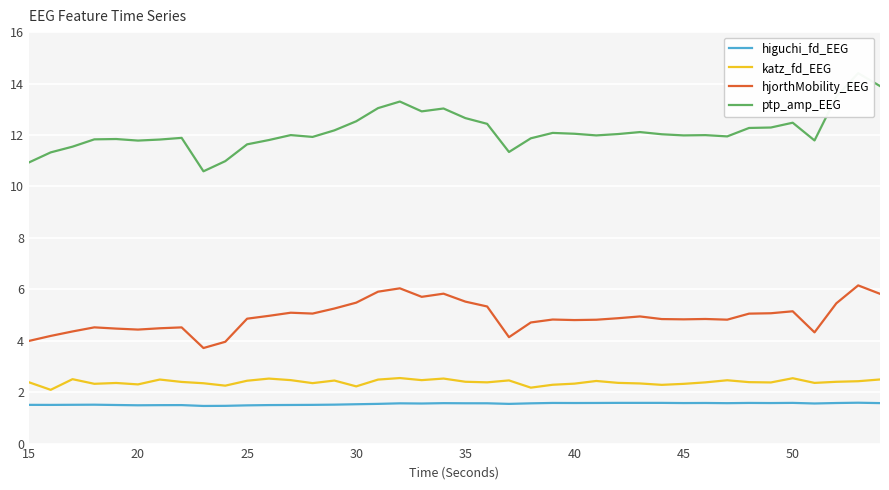

What is the maximum value for katz_fd_EEG?

2.5